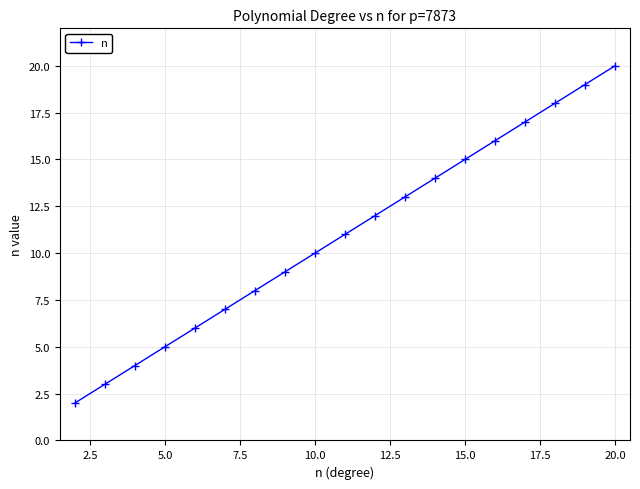

What is the difference between the maximum and second lowest values?

17